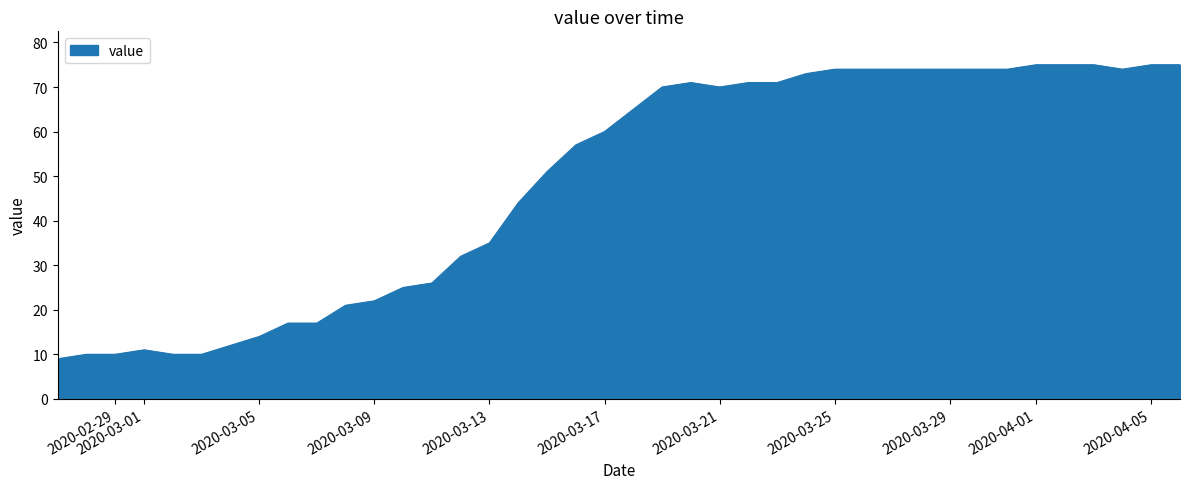

What is the maximum value shown in the chart?

75